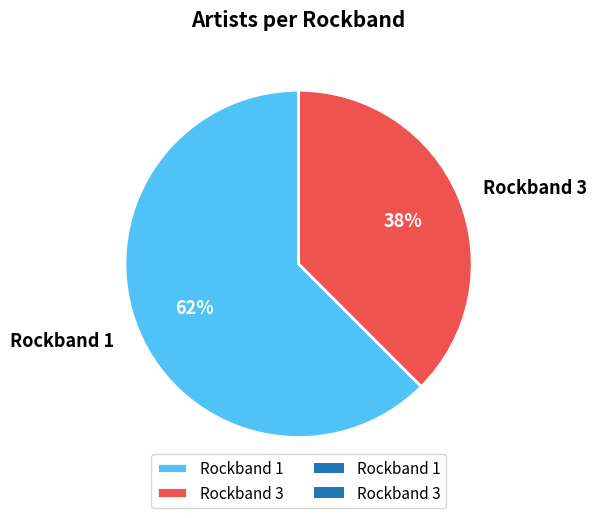

True or false: Rockband 1 accounts for 71% of the total.

False